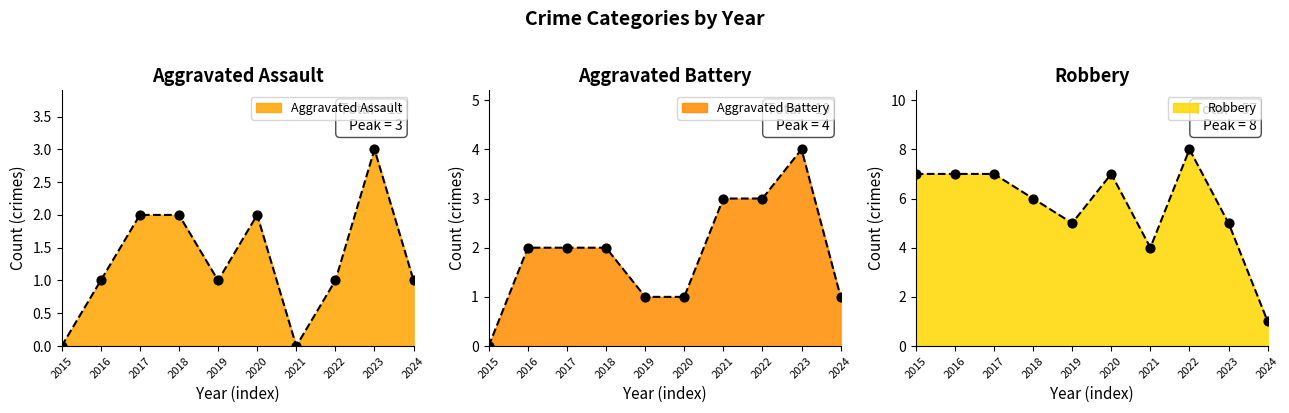

Which series contains the lowest Y value?

Aggravated Assault